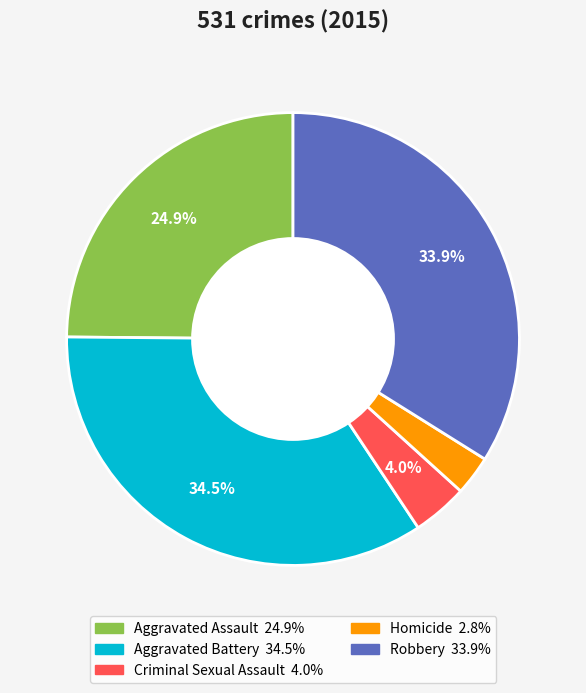

Which slice is the smallest?

Homicide